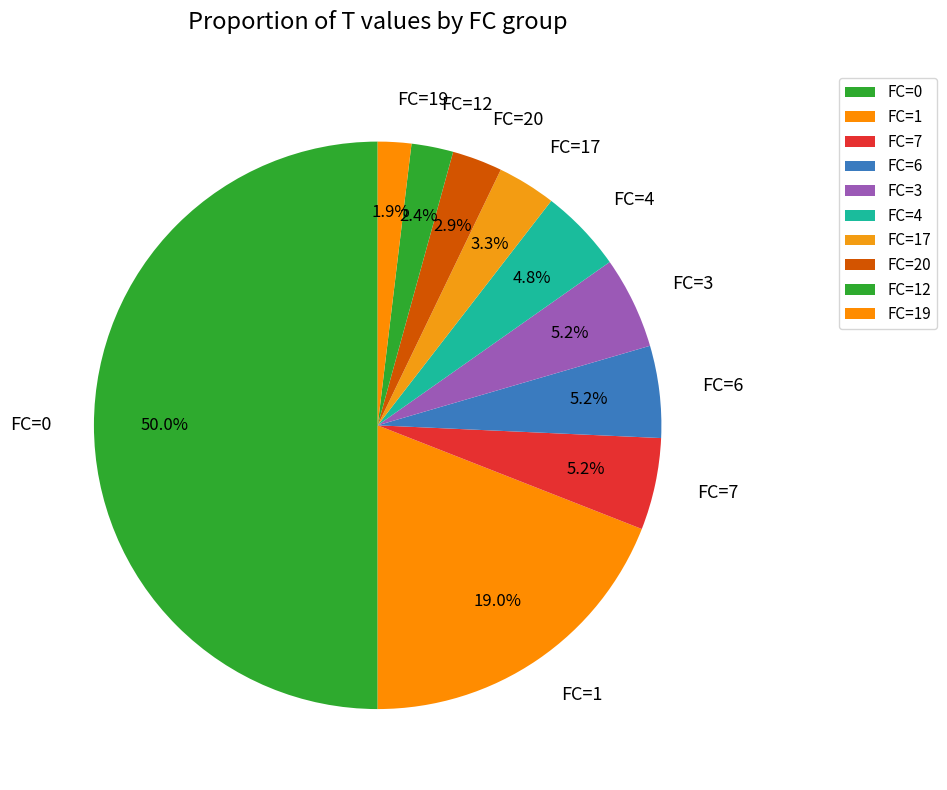

To the nearest percent, what is the difference between the largest and smallest slice percentages?

48%